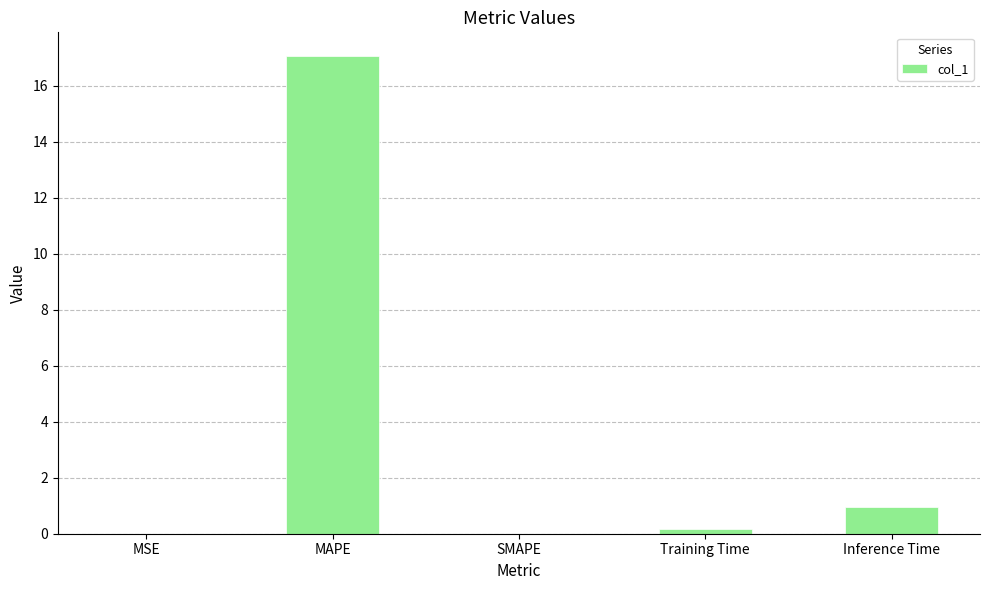

What is the change in value from MSE to Inference Time?

+0.9